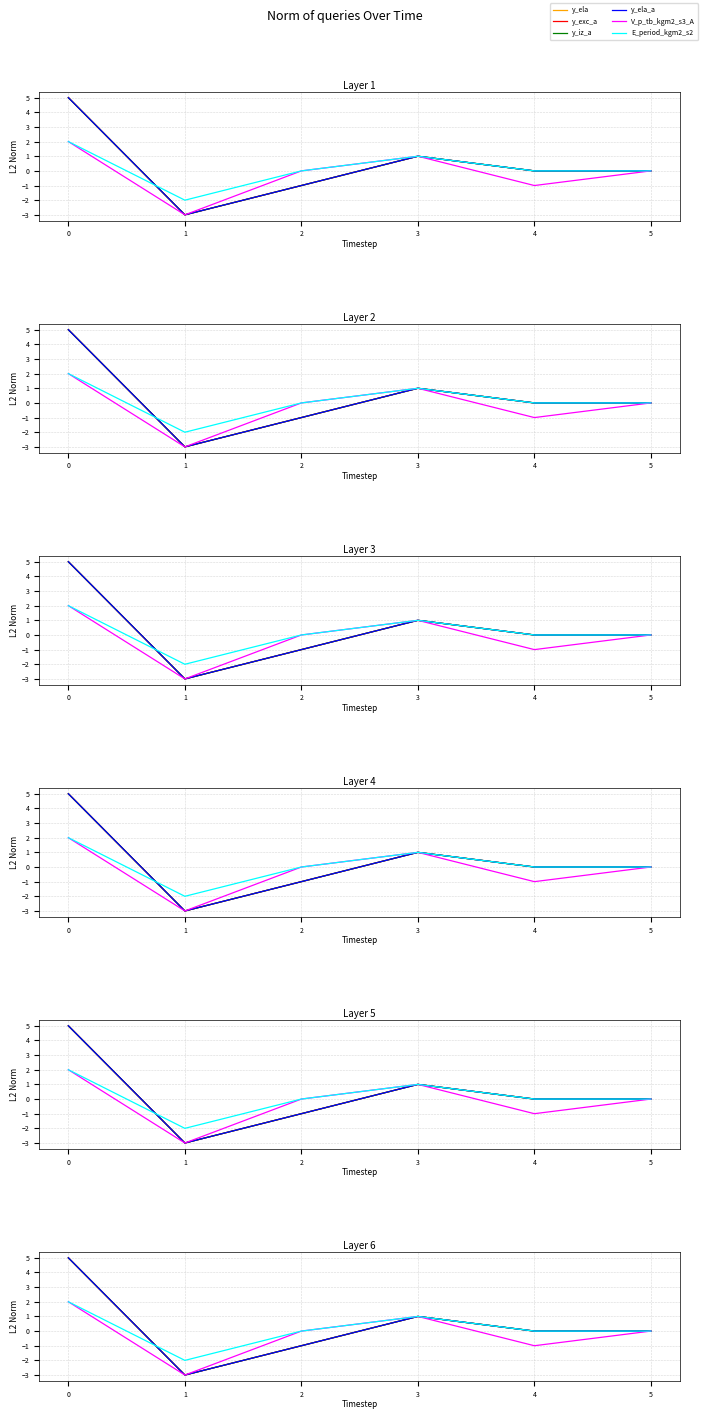

What is the lowest value of the y_ela series?

-3